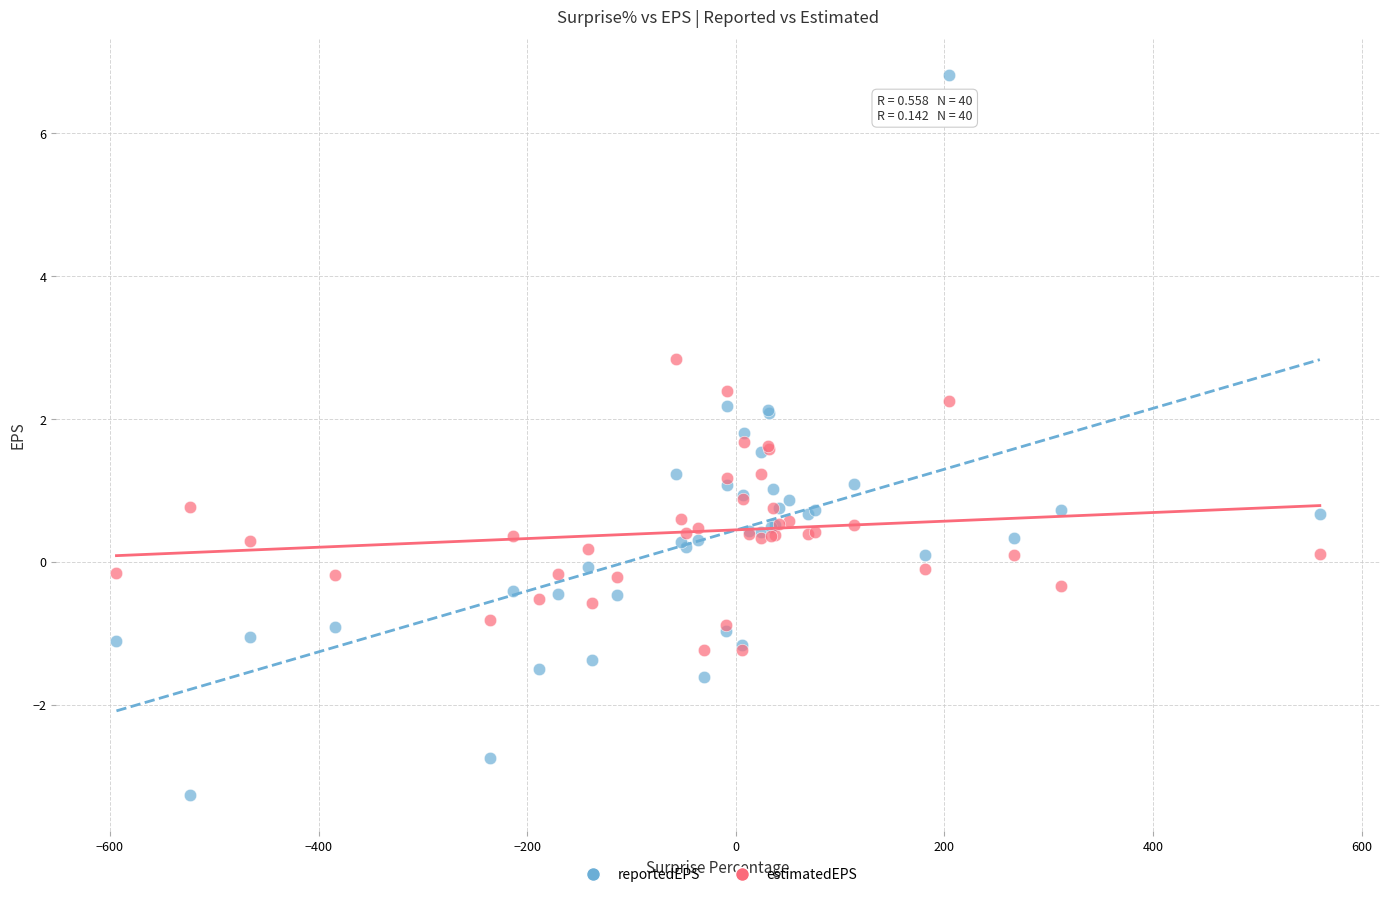

Which series reaches the minimum Y coordinate?

reportedEPS